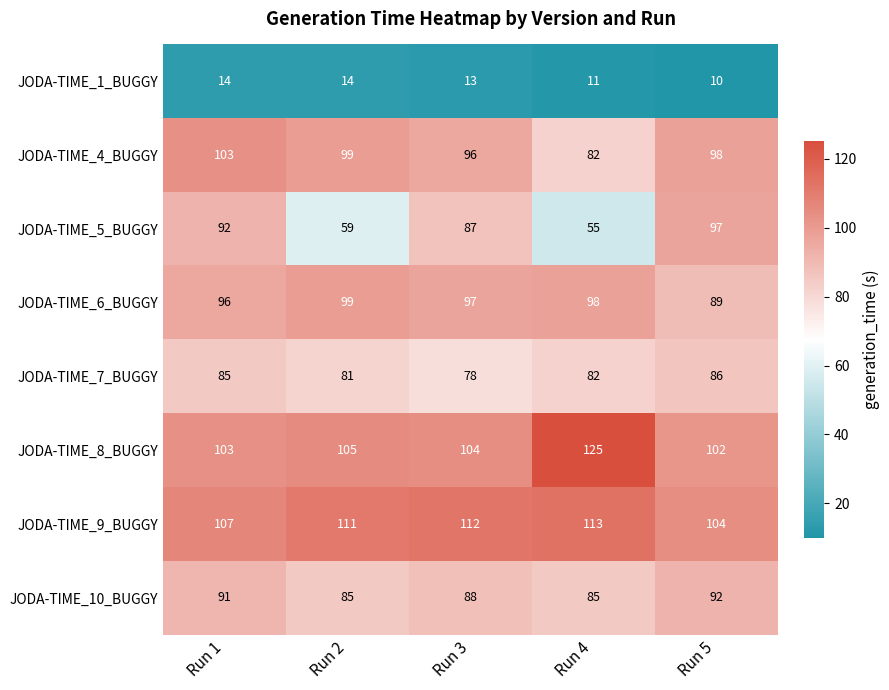

What is the spread (max minus min) of values at Run 3?

99